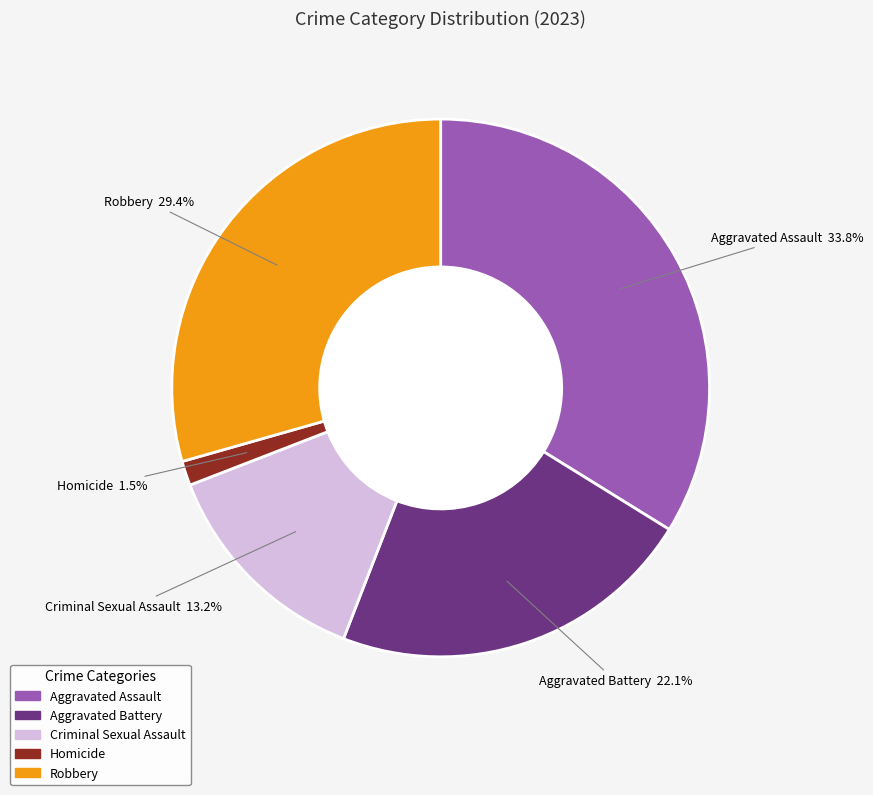

Is there a majority slice in this chart?

No